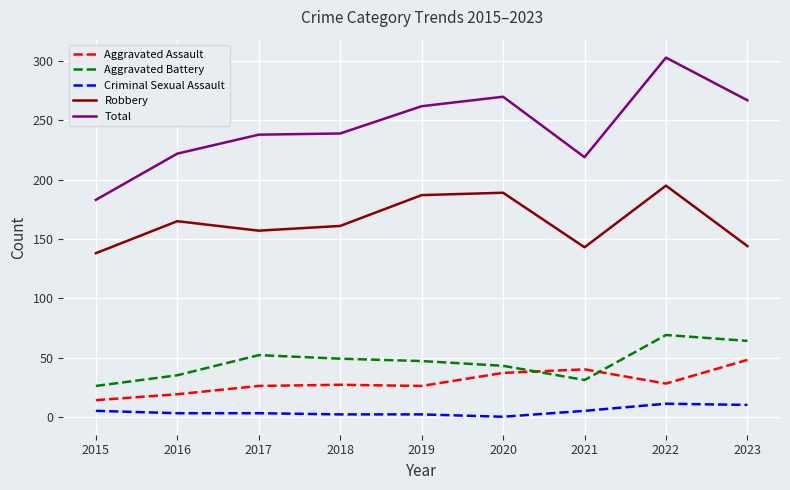

What is the approximate value of Aggravated Assault at 2015, to the nearest 5?

15